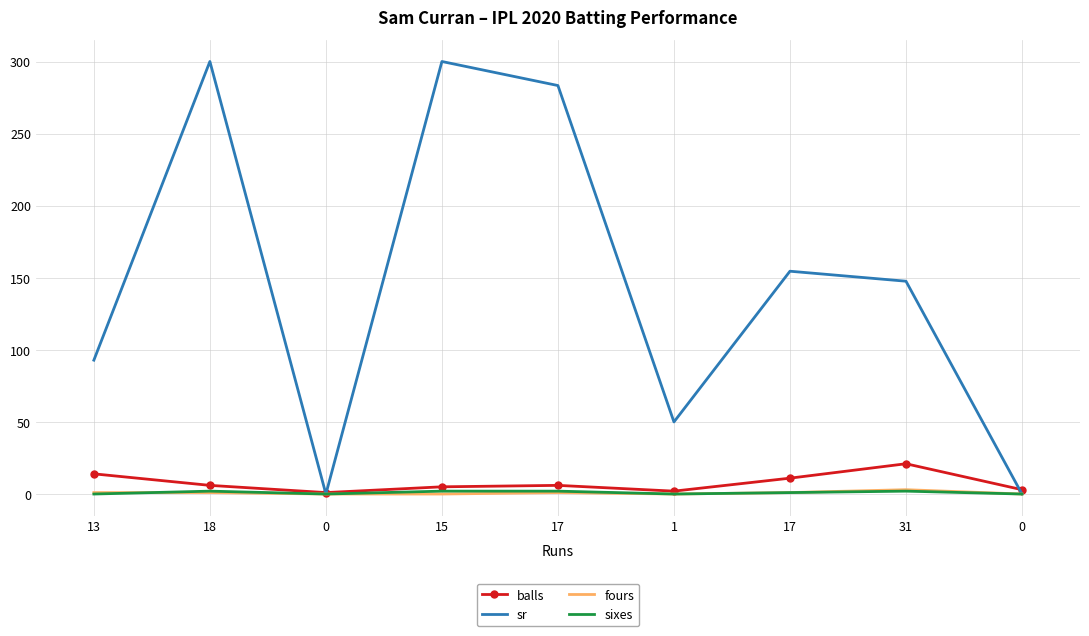

Where does the sixes series first go above 1?

18